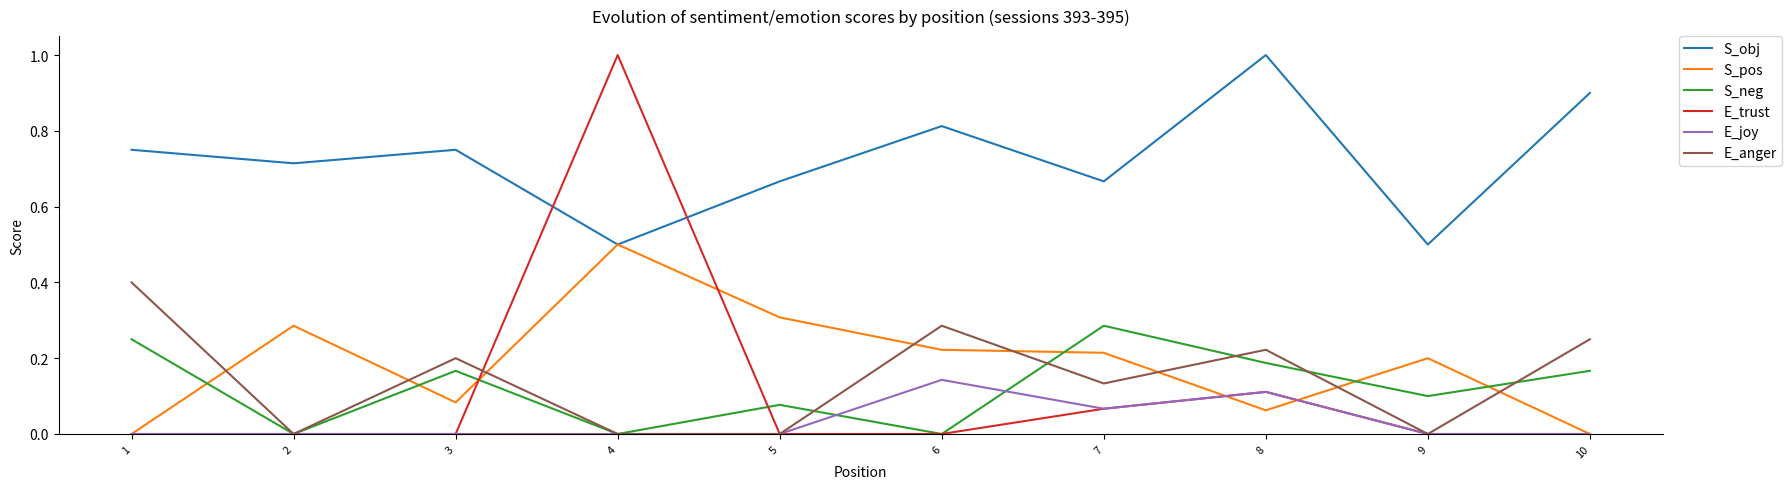

At which label does S_neg reach its peak?

7